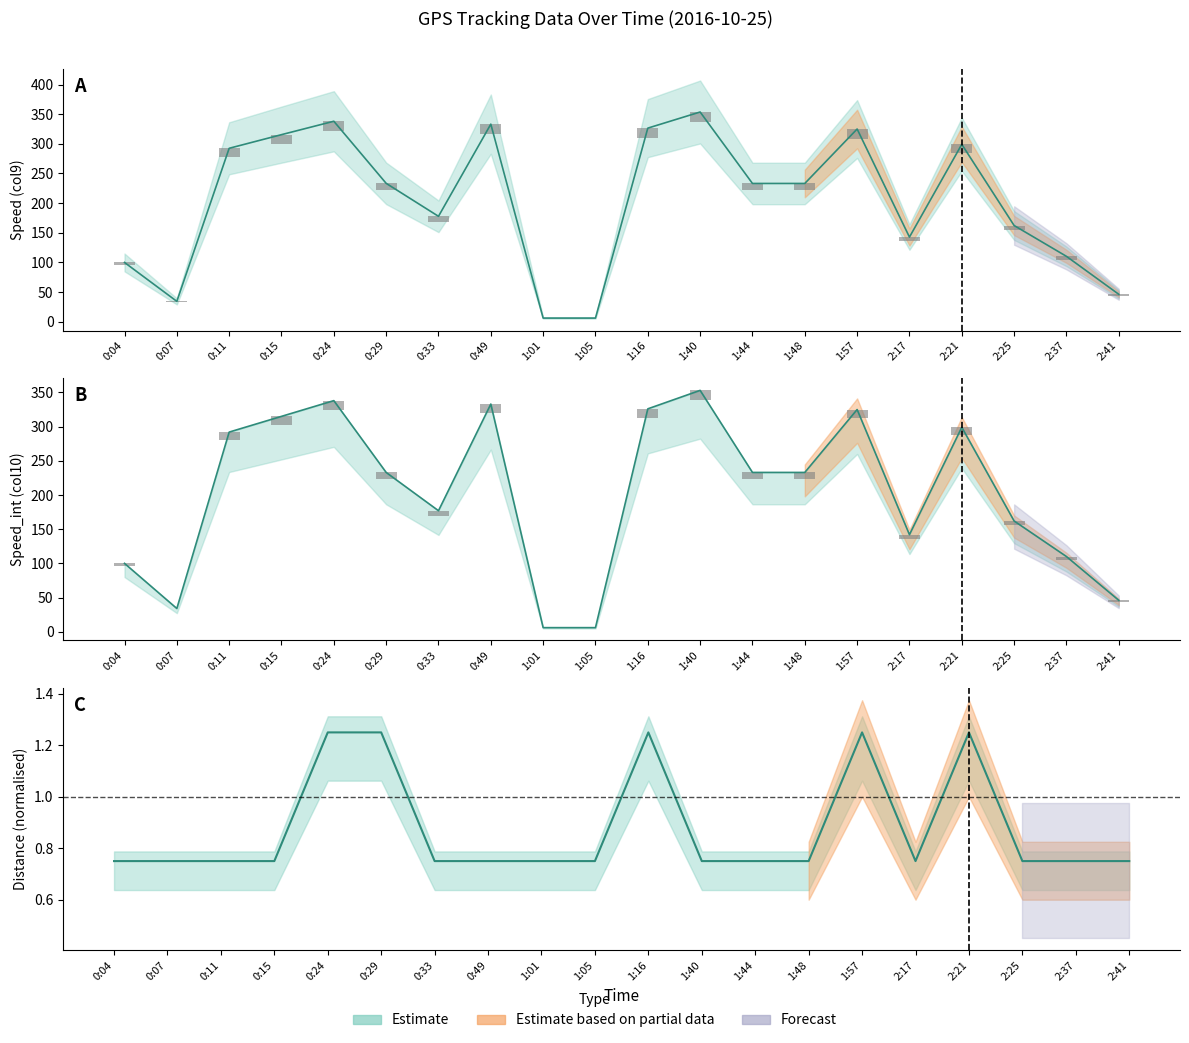

Read the Distance (col8) value at 1:44.

0.8